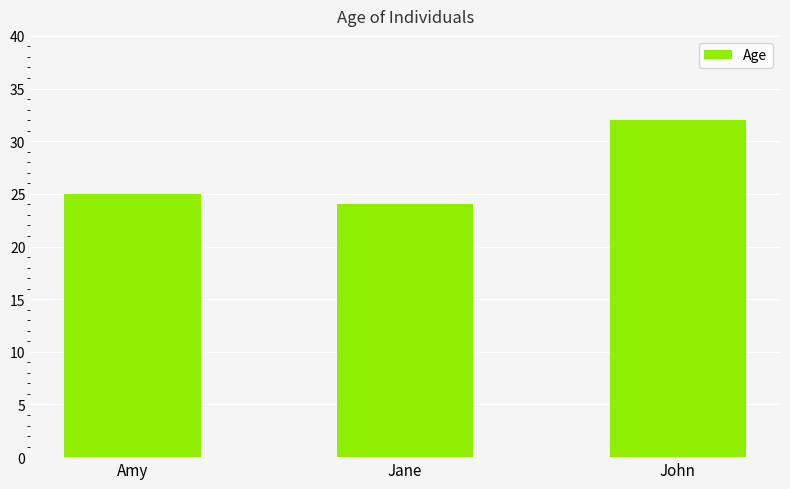

Reading right to left, transcribe all the data shown in this chart.

John=32	Jane=24	Amy=25